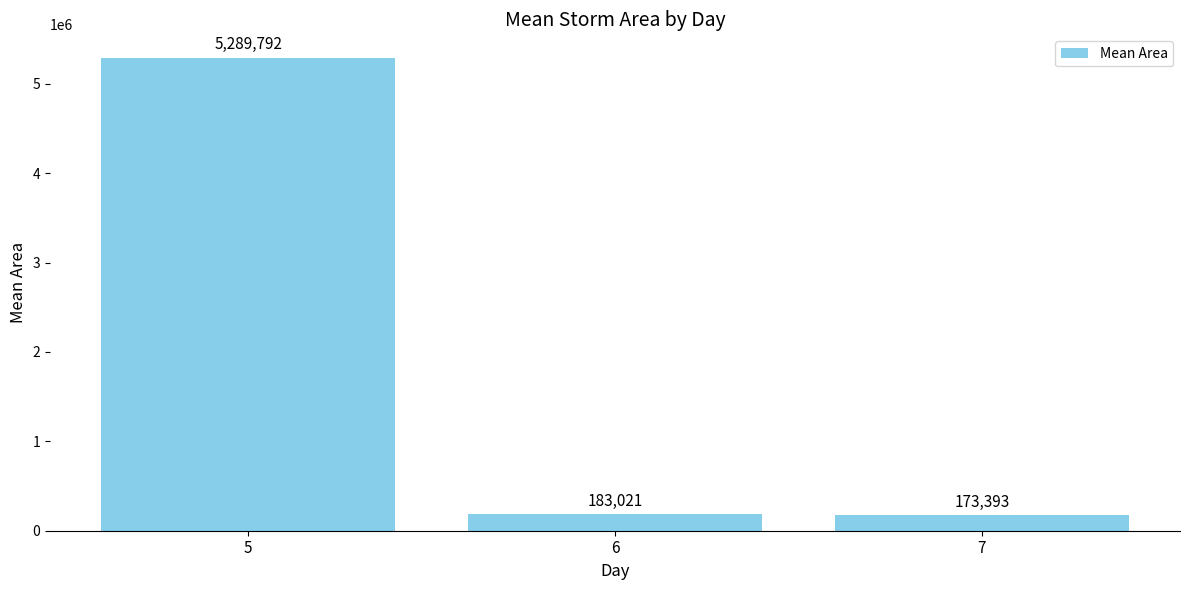

What is the sum of the values at 7 and 6?

356413.7